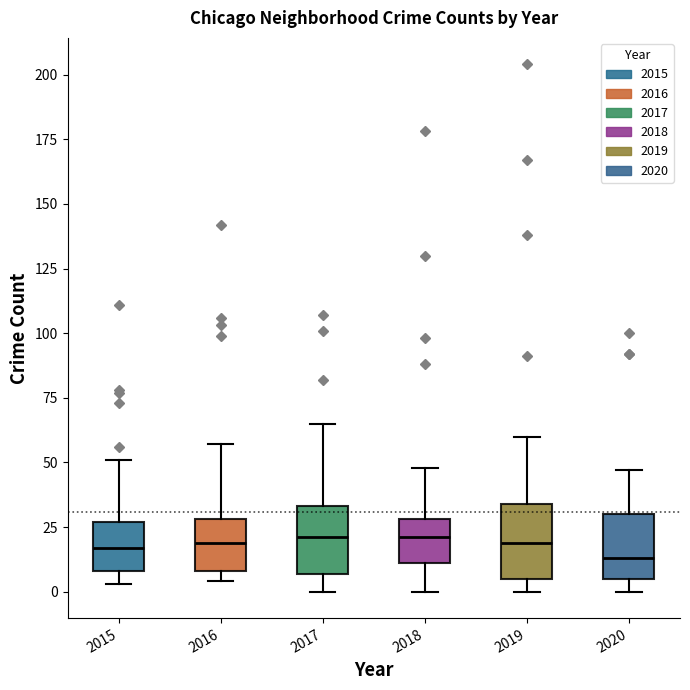

Reading left to right, read every box against the y-axis: the position of its median line, the range the box covers, and the ends of its whiskers. The values are not printed on the chart, so give them approximately, as read against the axis.

2015: median 15, box 10 to 25, whiskers 5 to 50
2016: median 20, box 10 to 30, whiskers 5 to 55
2017: median 20, box 5 to 35, whiskers 0 to 65
2018: median 20, box 10 to 30, whiskers 0 to 50
2019: median 20, box 5 to 35, whiskers 0 to 60
2020: median 15, box 5 to 30, whiskers 0 to 45